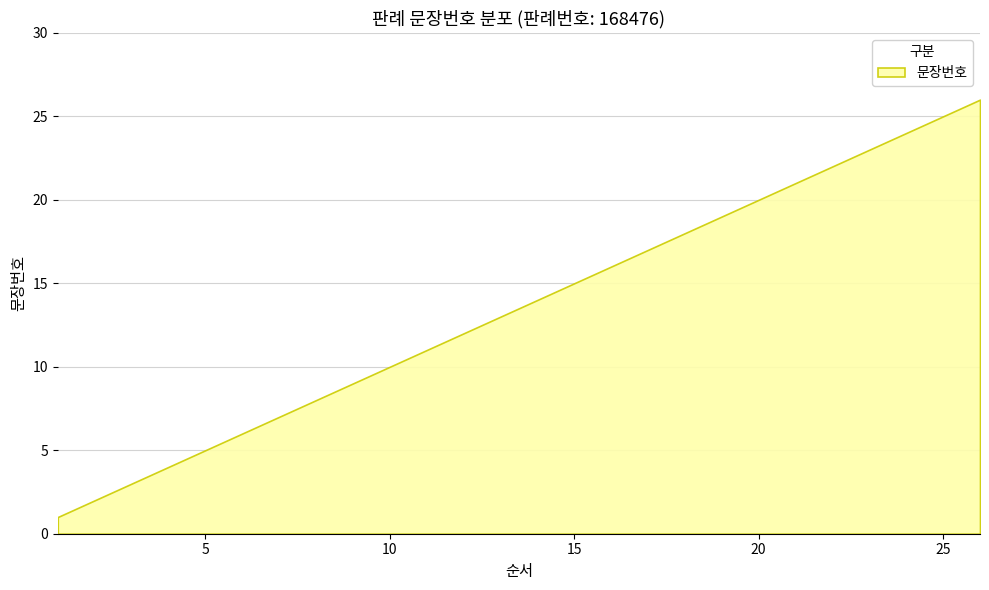

List the labels in order of value, smallest first.

1, 2, 3, 4, 5, 6, 7, 8, 9, 10, 11, 12, 13, 14, 15, 16, 17, 18, 19, 20, 21, 22, 23, 24, 25, 26